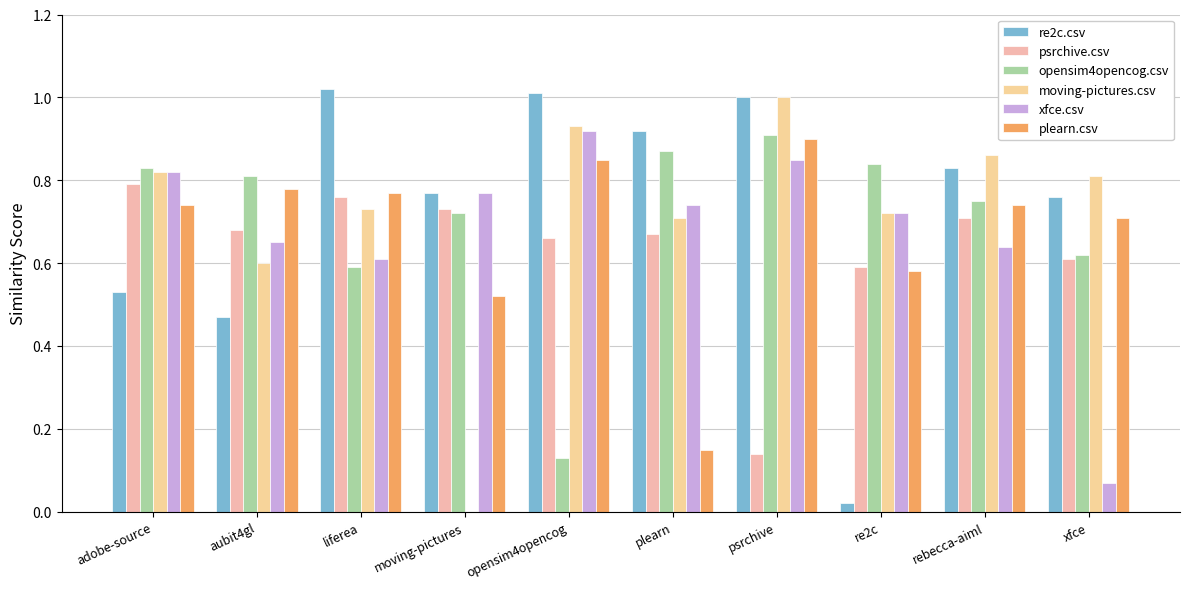

What is the total value across all series at xfce?

3.6